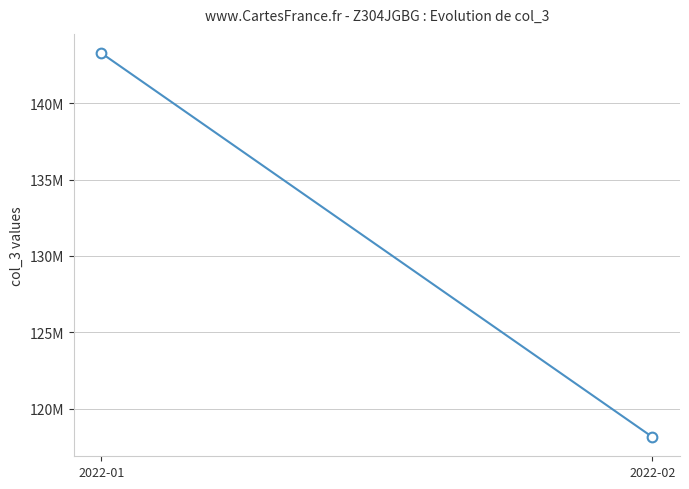

How many values exceed 143288570?

1